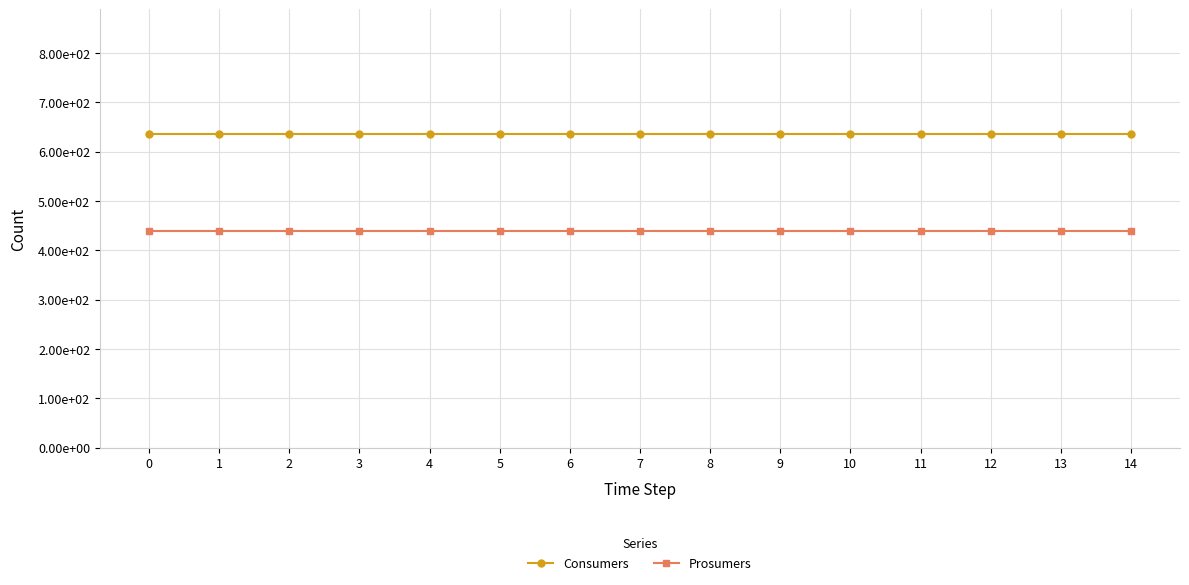

True or false: Prosumers and Consumers cross at least once.

False